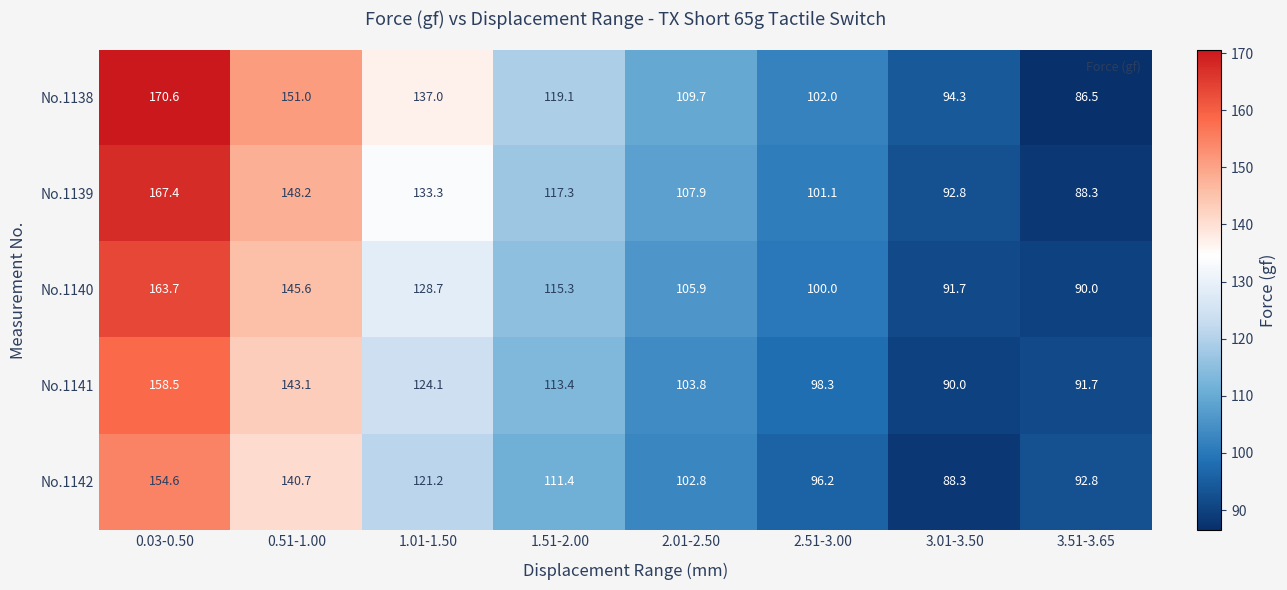

What is the average value of the No.1138 series?

121.3